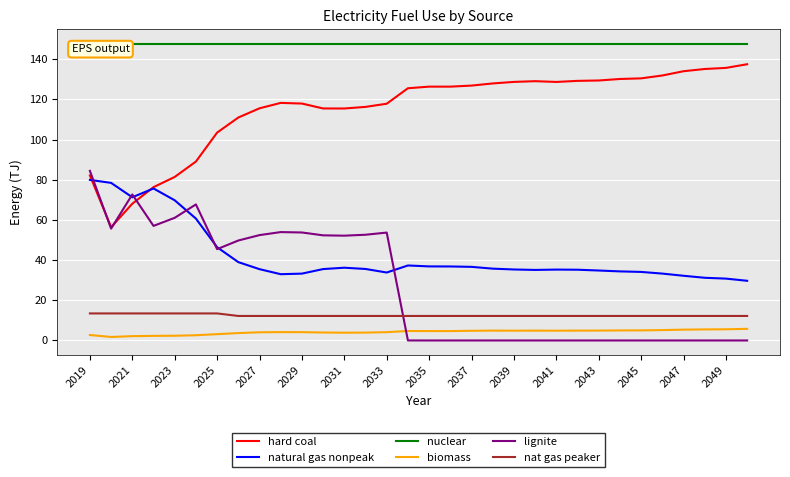

List the series in order of their peak value, lowest first.

biomass, nat gas peaker, natural gas nonpeak, lignite, hard coal, nuclear